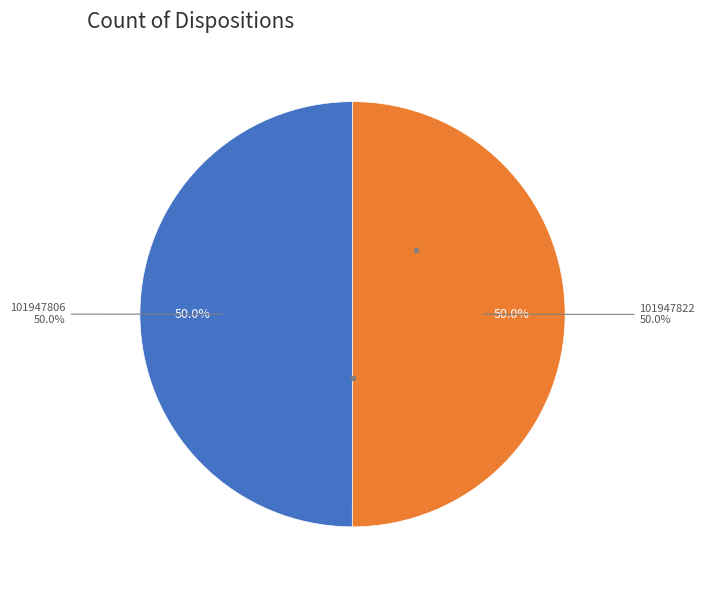

To the nearest percent, what percentage of the pie is 101947822?

50%